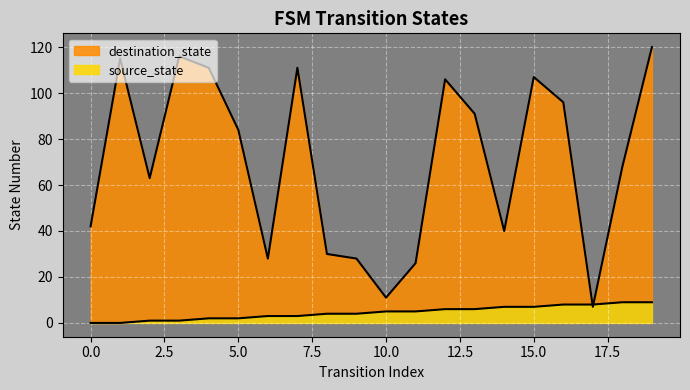

At which label does source_state reach its peak?

18